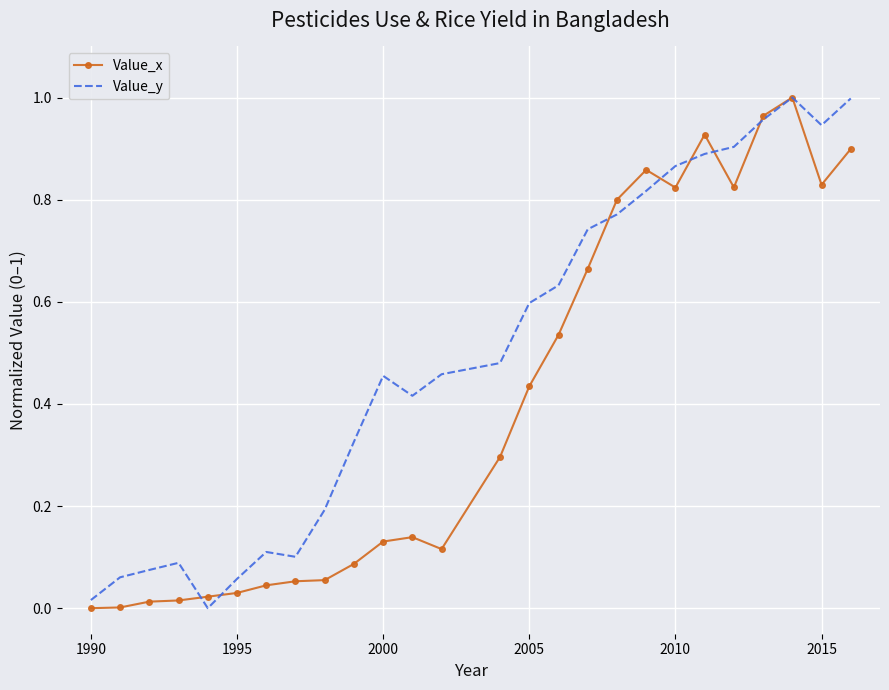

Rank the series by their average value, from lowest to highest.

Value_x, Value_y